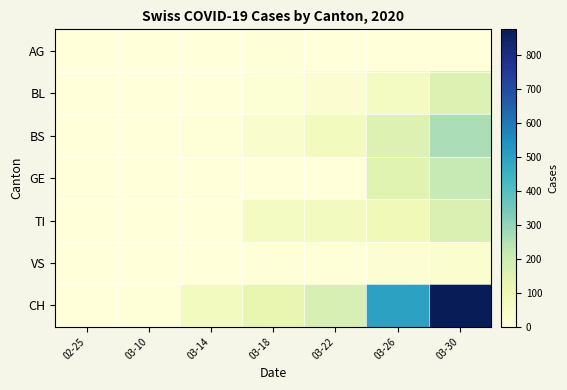

Reading left to right, what are all the values shown in this chart?

AG: 02-25=0	03-10=2	03-14=0	03-18=4	03-22=0	03-26=0	03-30=0
BL: 02-25=0	03-10=2	03-14=2	03-18=16	03-22=21	03-26=65	03-30=158
BS: 02-25=0	03-10=0	03-14=4	03-18=36	03-22=73	03-26=155	03-30=263
GE: 02-25=0	03-10=0	03-14=0	03-18=0	03-22=0	03-26=144	03-30=216
TI: 02-25=0	03-10=0	03-14=0	03-18=62	03-22=70	03-26=91	03-30=165
VS: 02-25=0	03-10=0	03-14=0	03-18=5	03-22=5	03-26=18	03-30=29
CH: 02-25=0	03-10=4	03-14=70	03-18=123	03-22=173	03-26=499	03-30=877